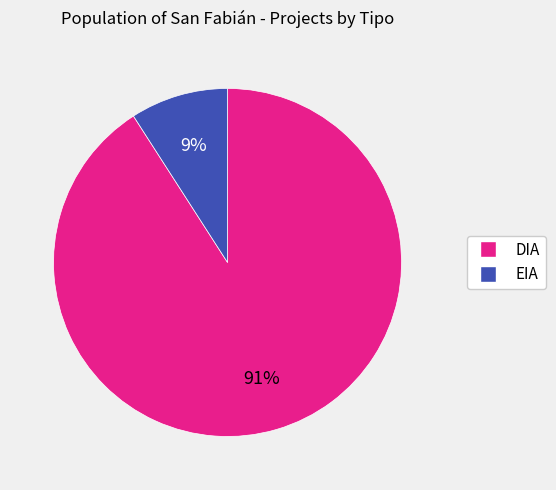

To the nearest percent, what is the average slice percentage?

50%